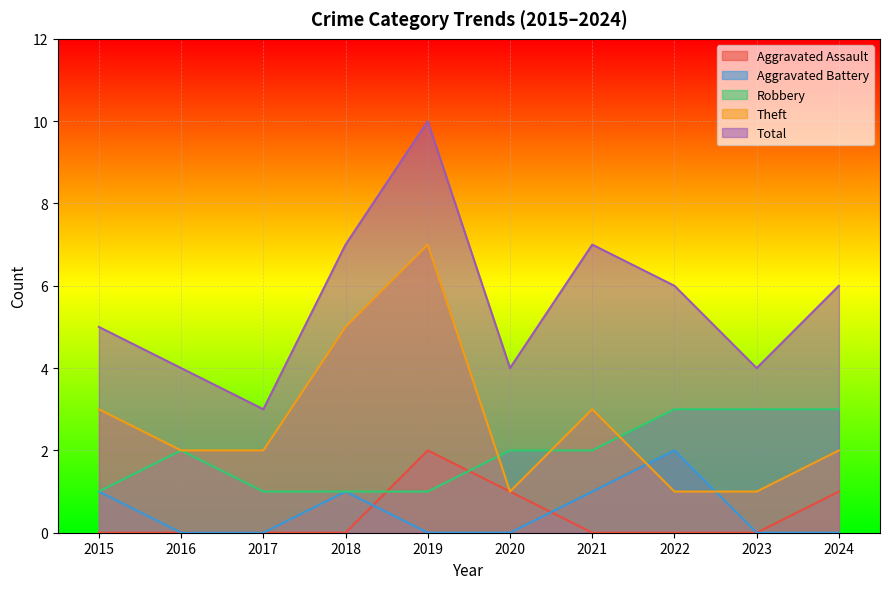

The Robbery series shows 3 at 2023. True or false?

True